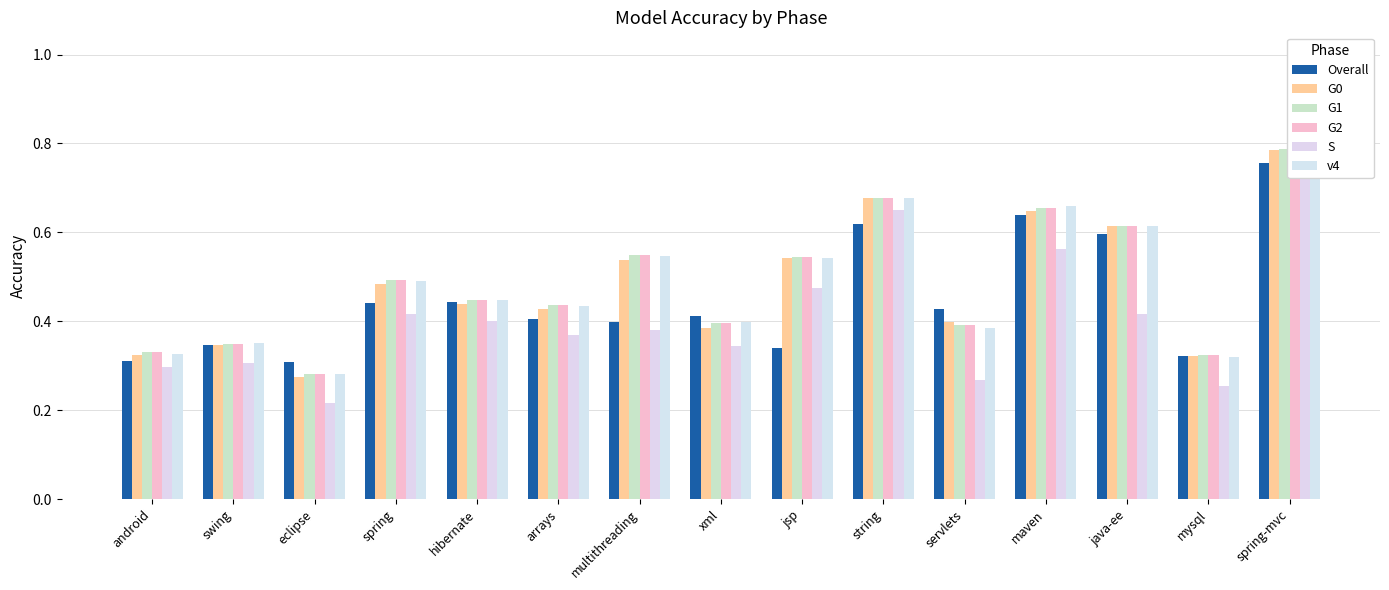

Rank the series by their maximum value, from lowest to highest.

Overall, G0, G1, G2, v4, S